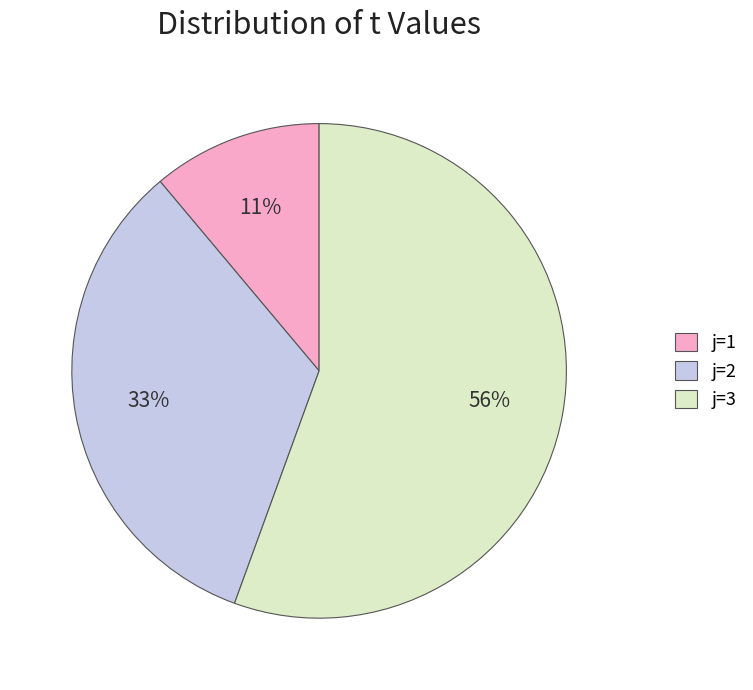

True or false: j=2 accounts for 26% of the total.

False